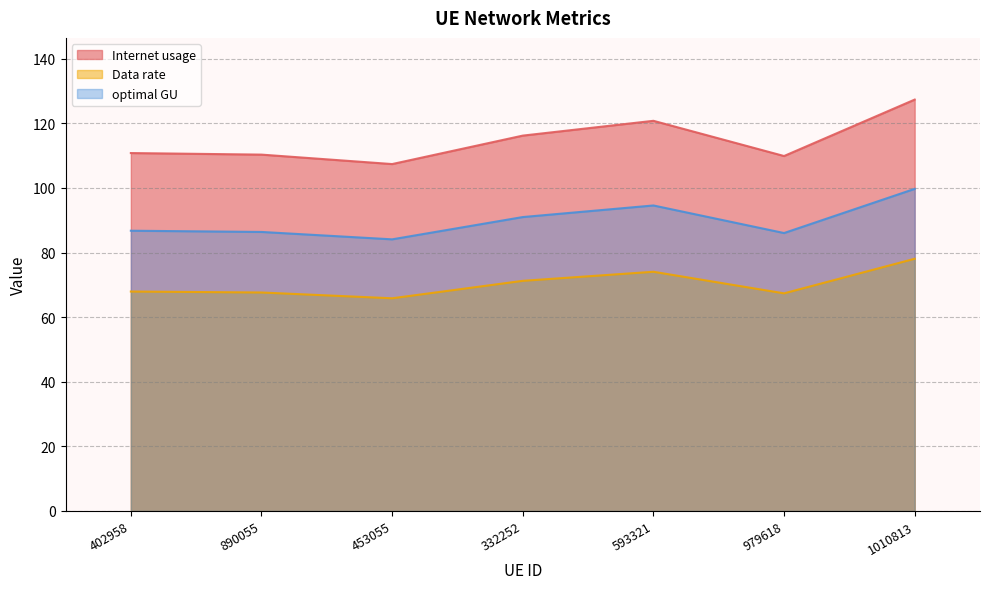

What is the difference between the optimal GU values at 979618 and 332252?

4.9